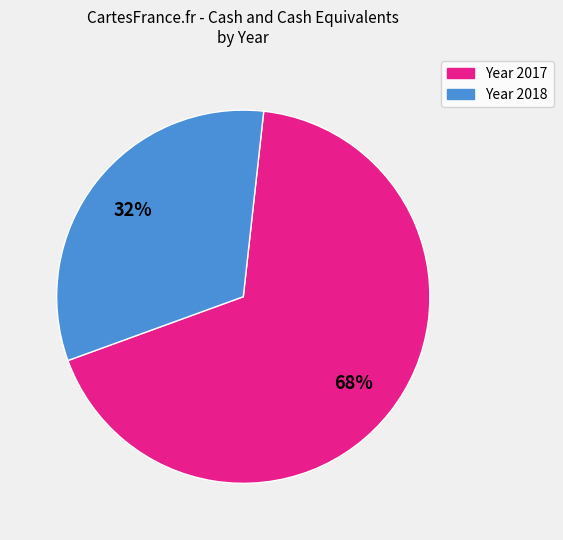

To the nearest percent, what is the average slice percentage?

50%